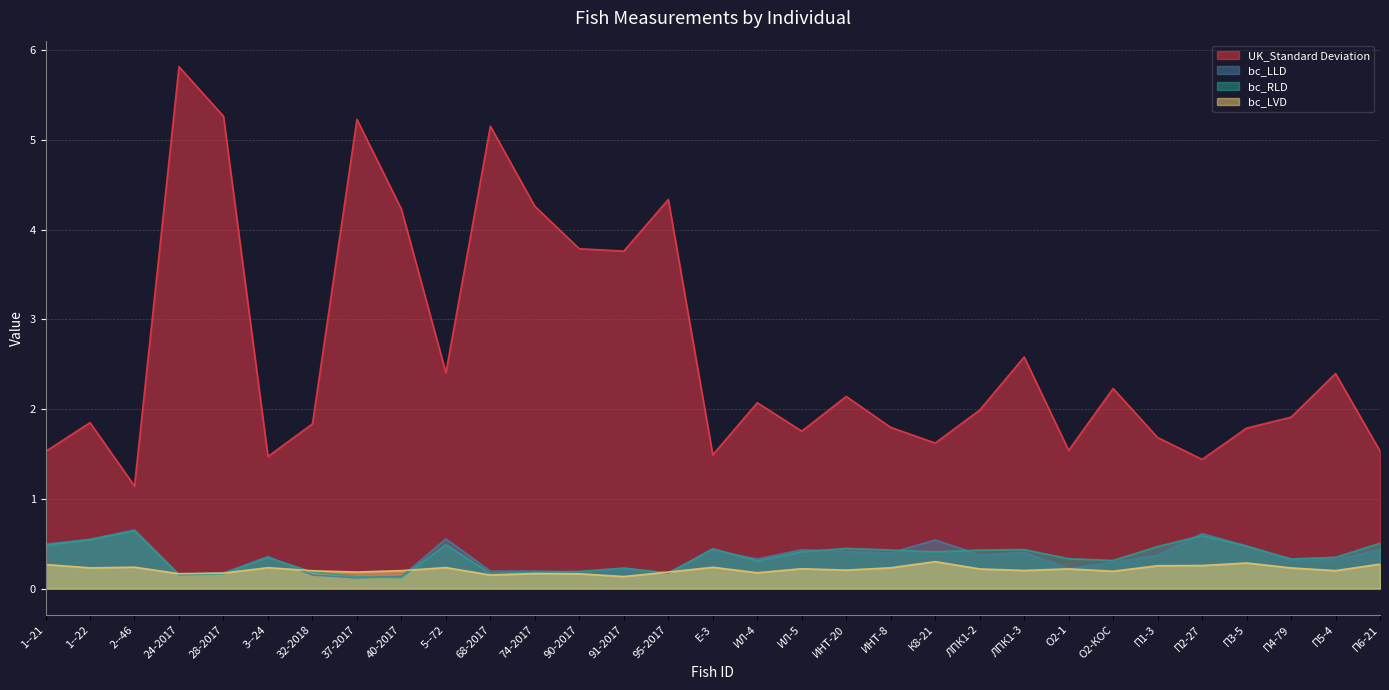

Count the number of data series in this chart.

4